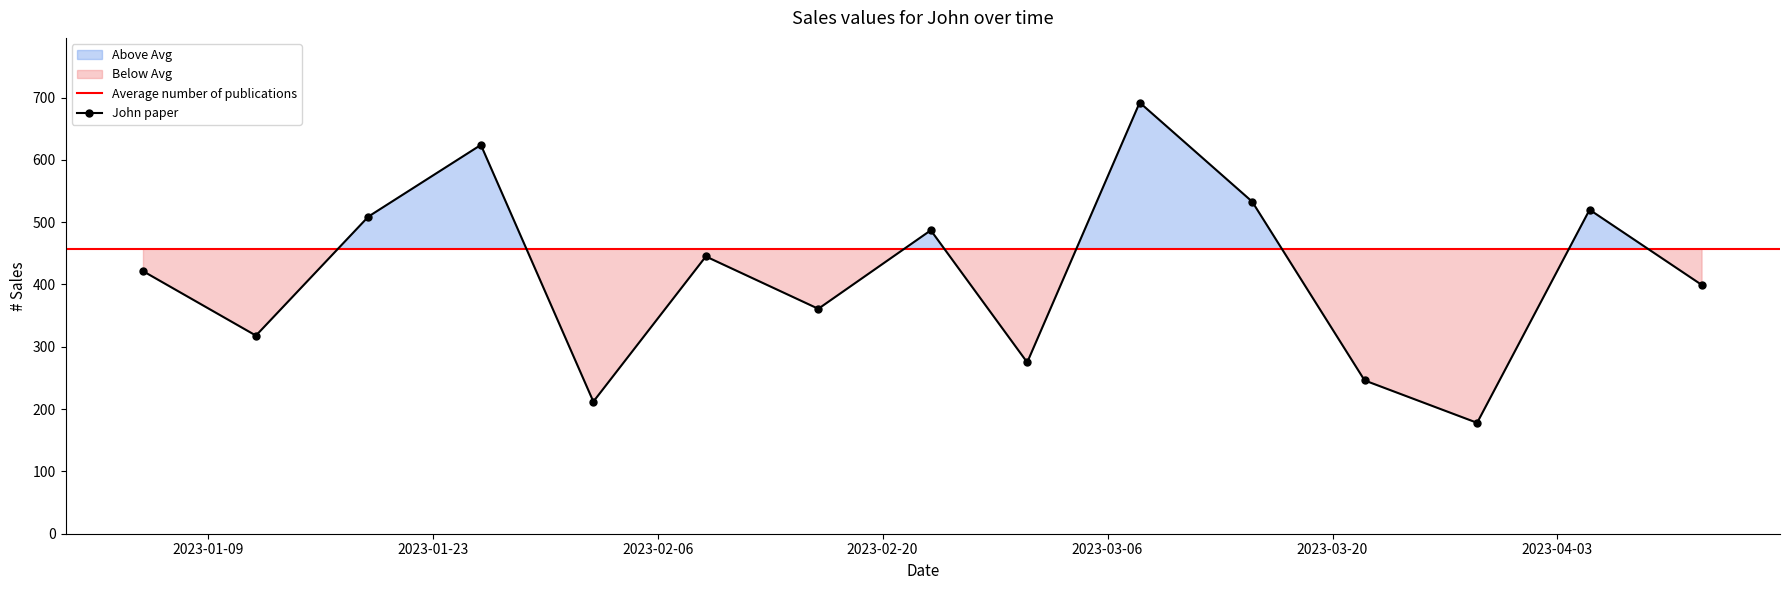

In John paper, how many points are higher than both neighbors (excluding endpoints)?

5